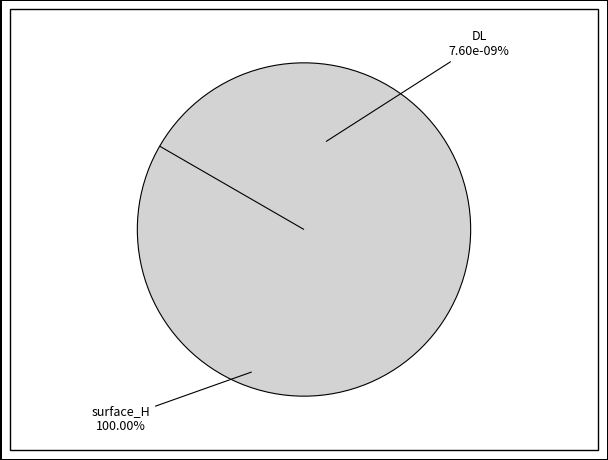

Count the number of slices in the pie.

2